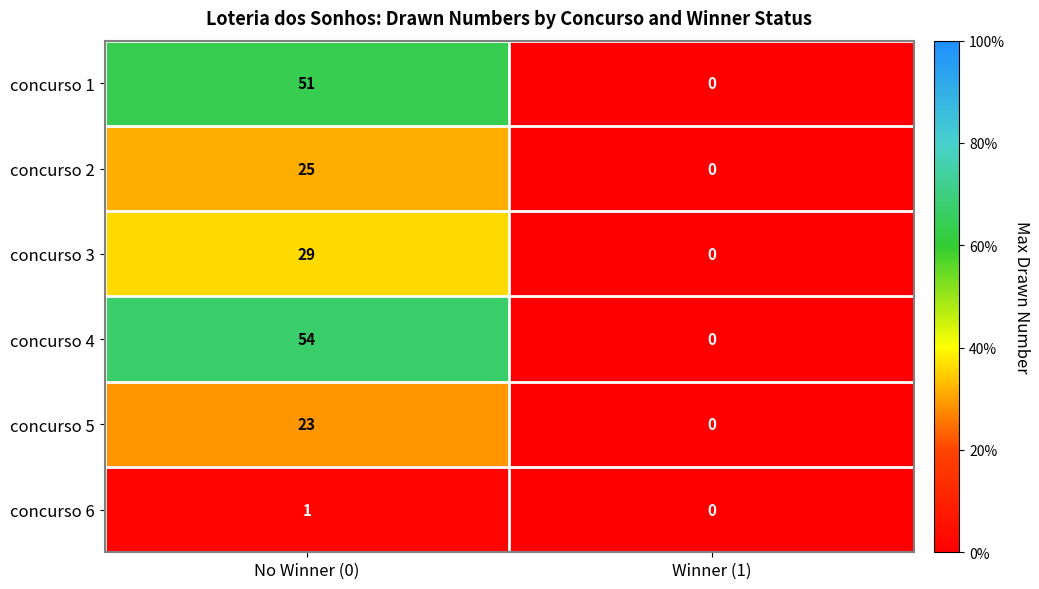

What is the sum of the concurso 4 values at No Winner (0) and Winner (1)?

54